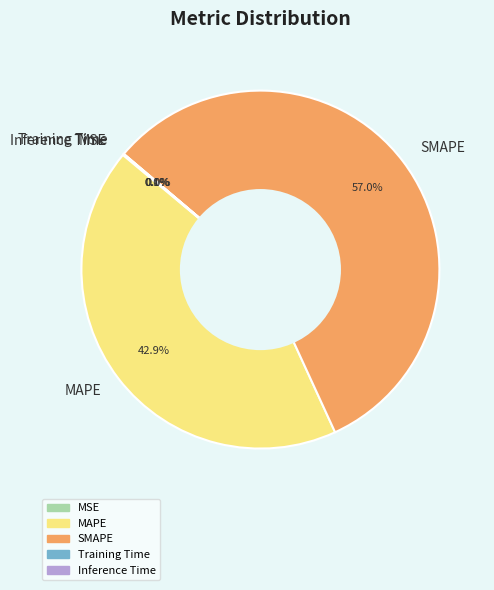

What is the majority slice?

SMAPE